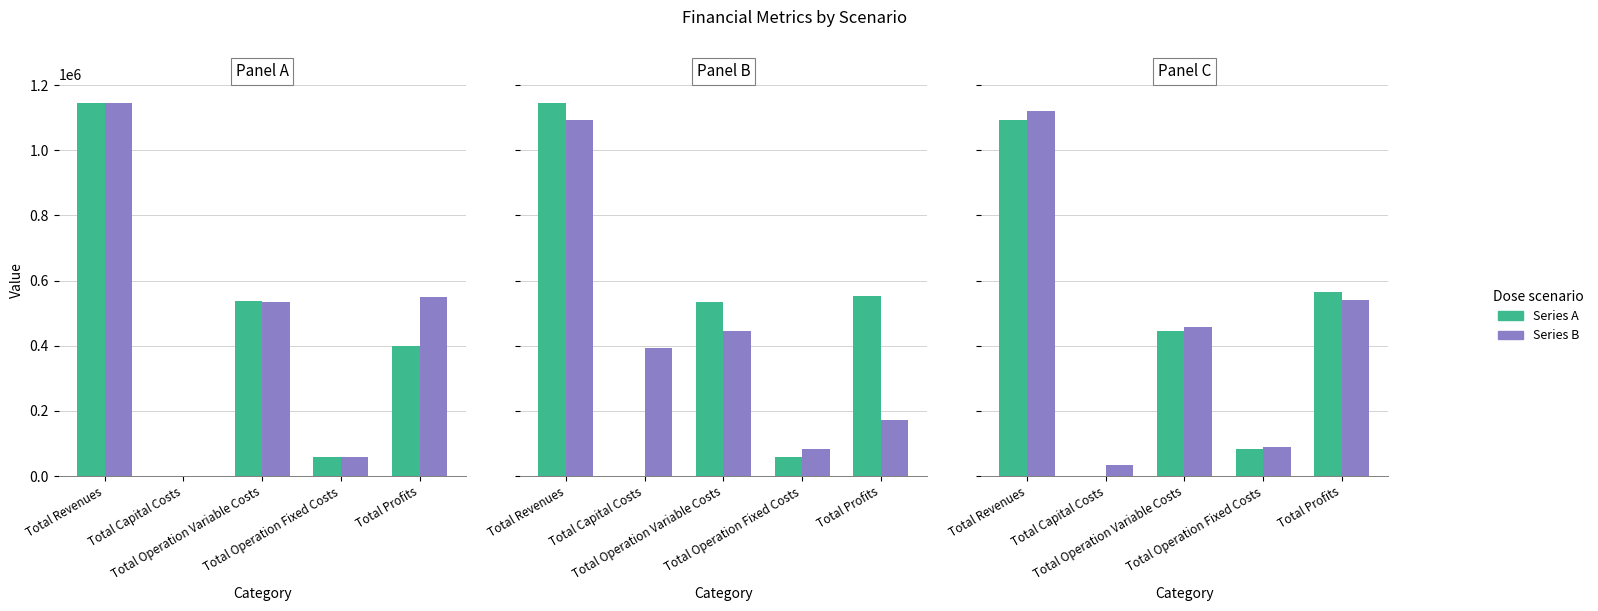

What are all the series names shown in the legend?

Series A, Series B